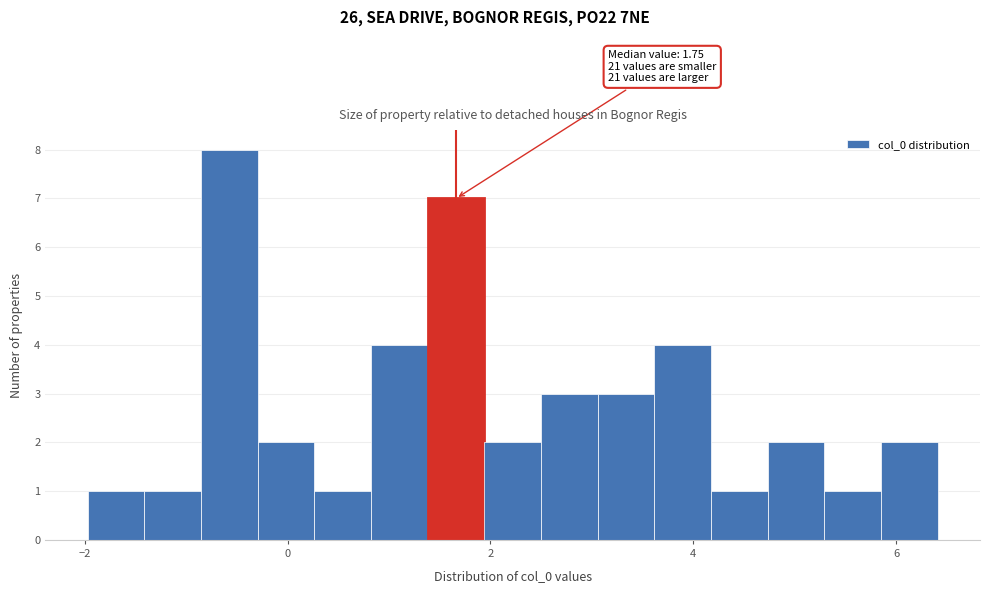

Around what value on the x-axis is the tallest bar? Give the approximate position of its centre, as read against the axis.

-0.6